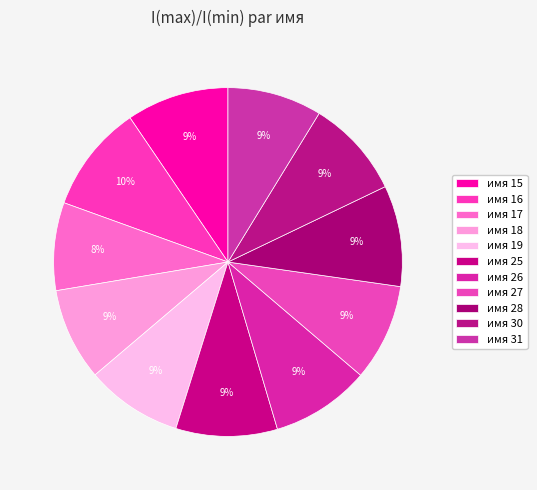

How many slices are in this pie chart?

11